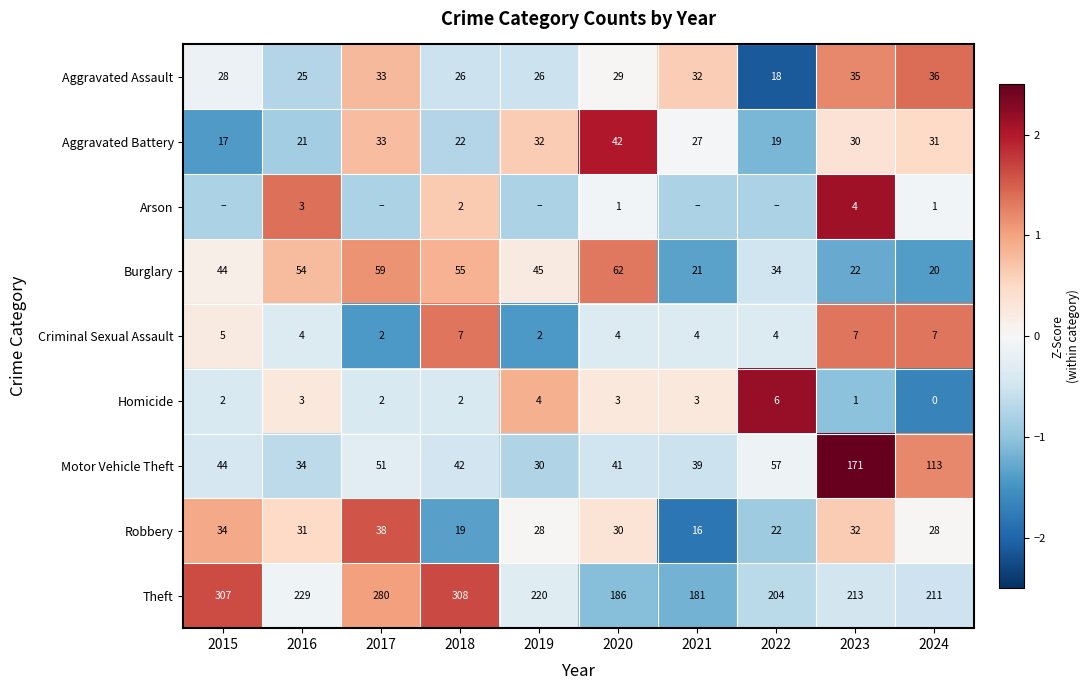

Between 2016 and 2018, which series saw the biggest shift?

Theft